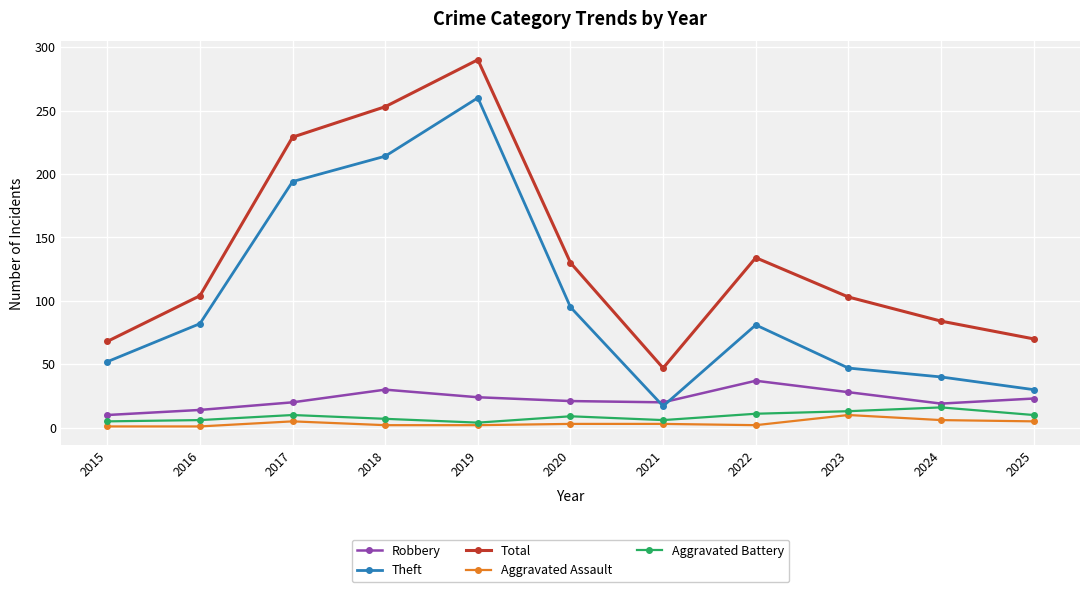

How many categories are shown in the chart?

11